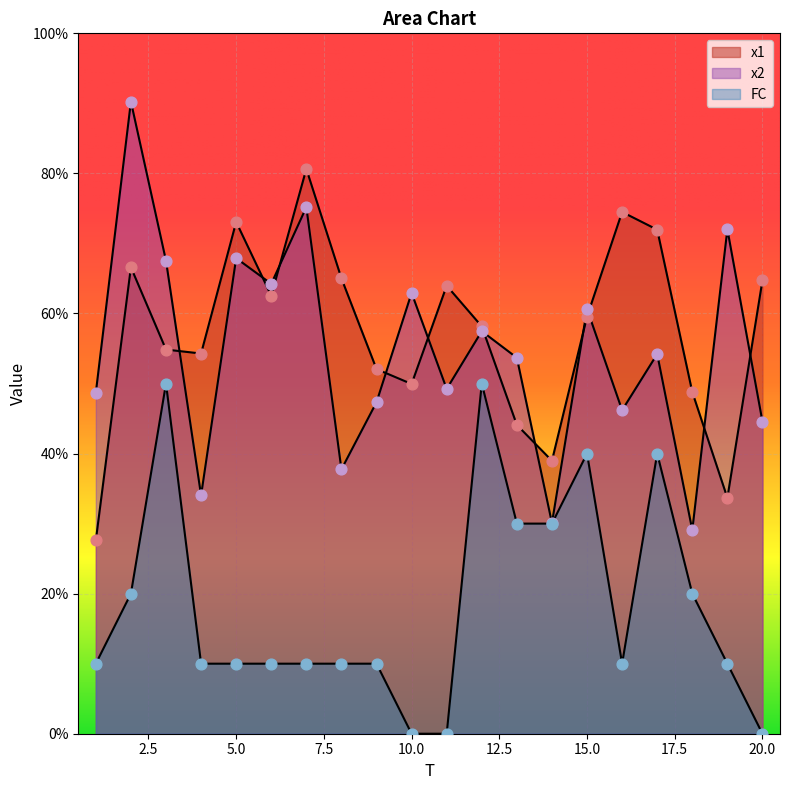

Which series has the widest spread of Y values?

x2